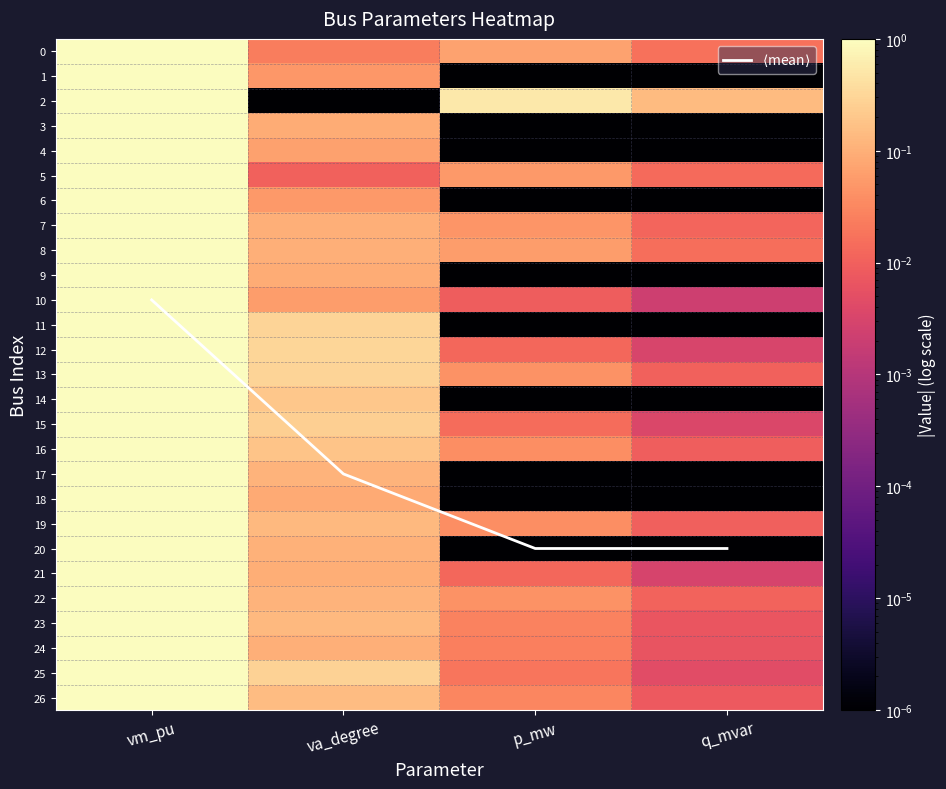

At how many categories does at least one series exceed 18?

2